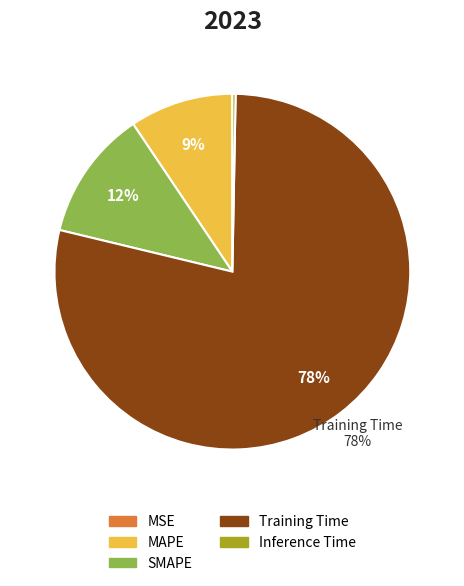

Which category accounts for the majority?

Training Time